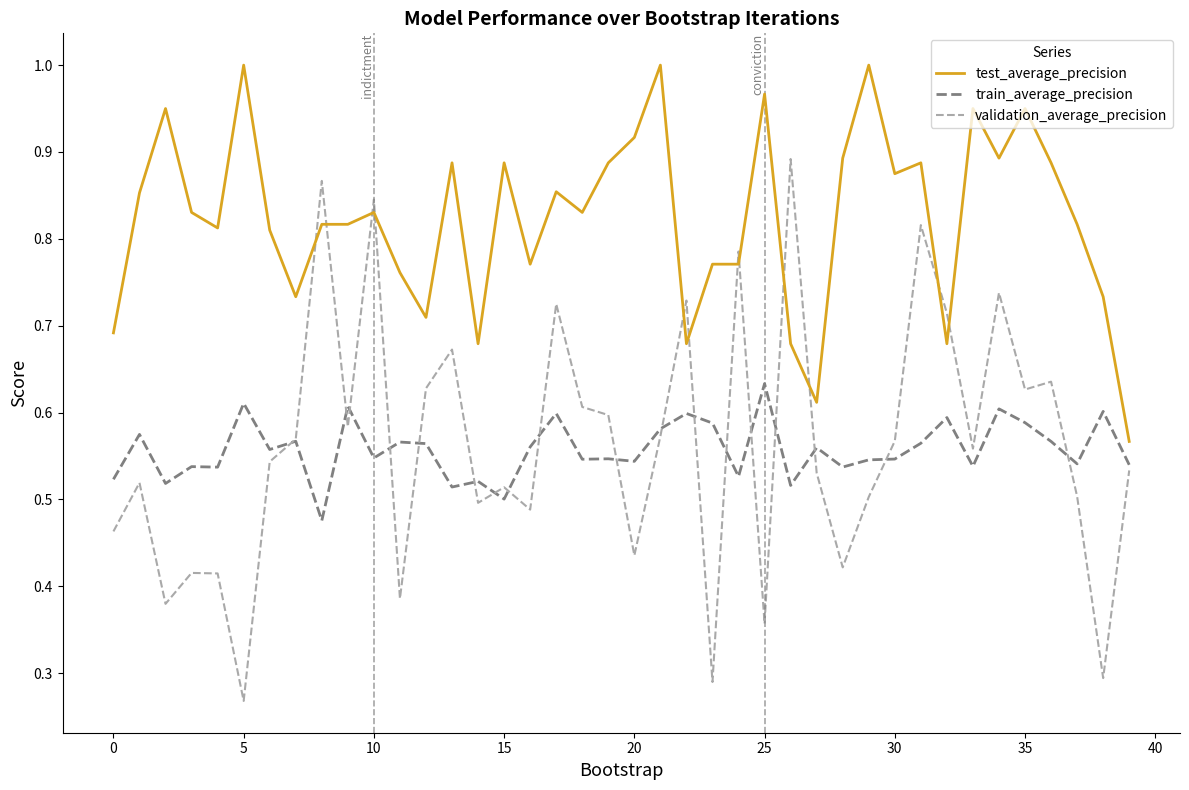

True or false: test_average_precision and train_average_precision cross at least once.

False